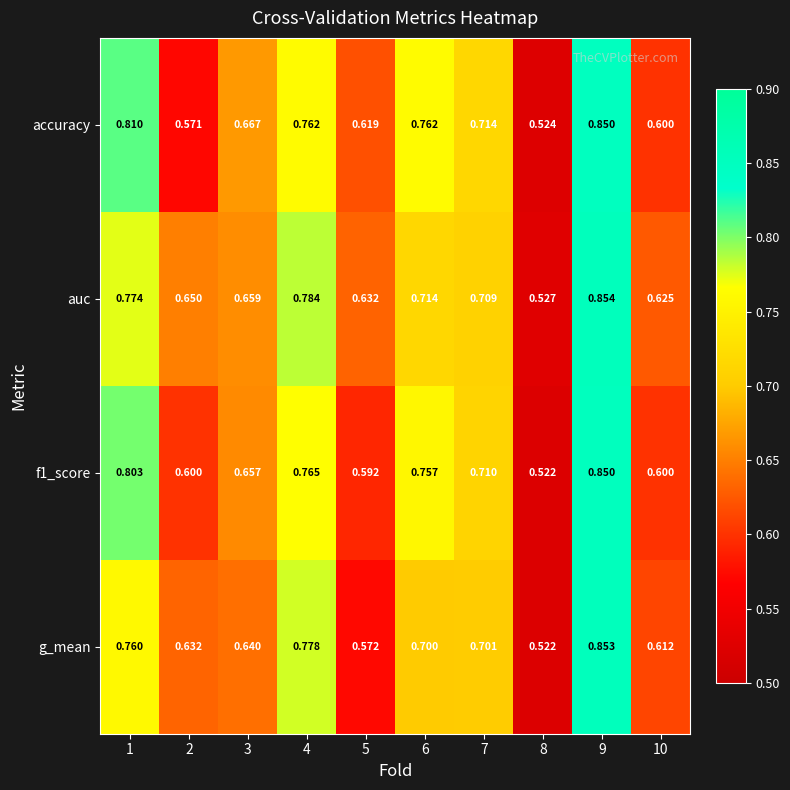

Which series changed the most between 7 and 8?

accuracy